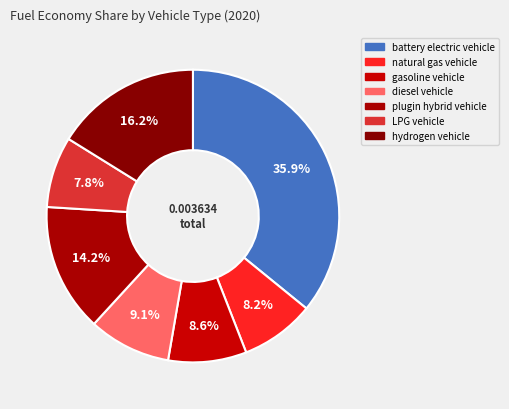

To the nearest percent, what is the average slice percentage?

14%